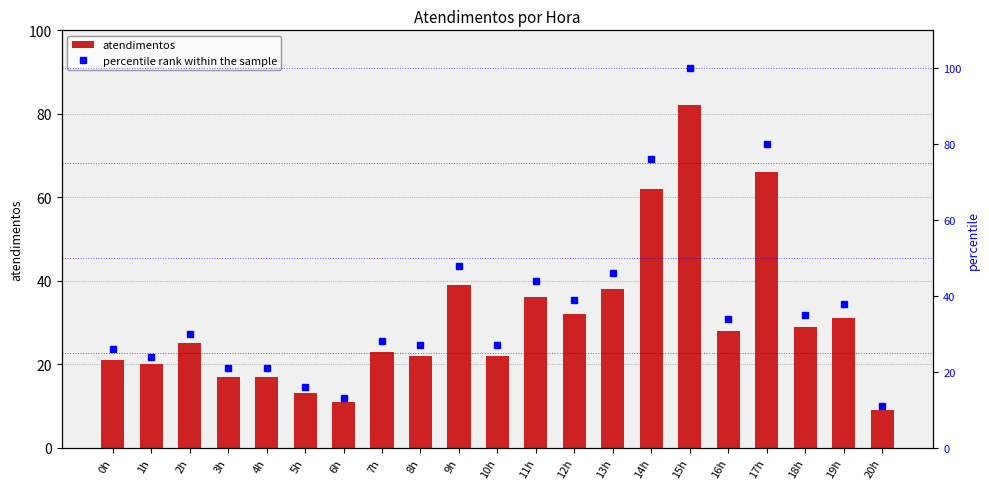

How many values in the atendimentos series are below 25?

10